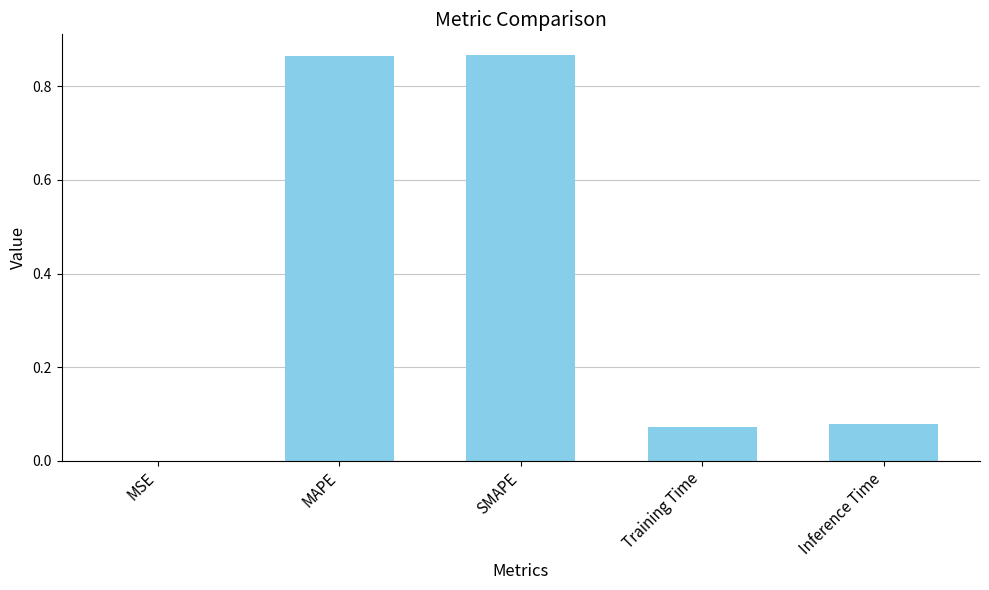

Is it true that the value at Inference Time is 0.0?

False